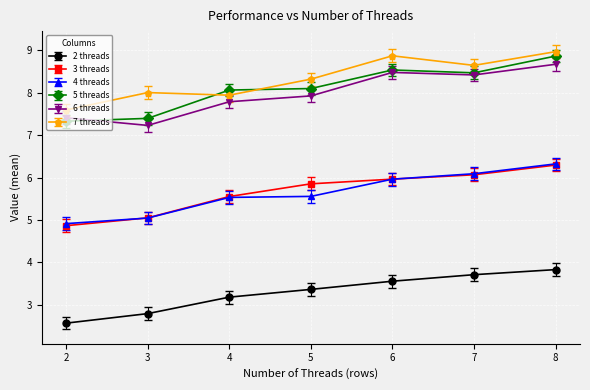

True or false: 5 threads and 3 threads cross at least once.

False